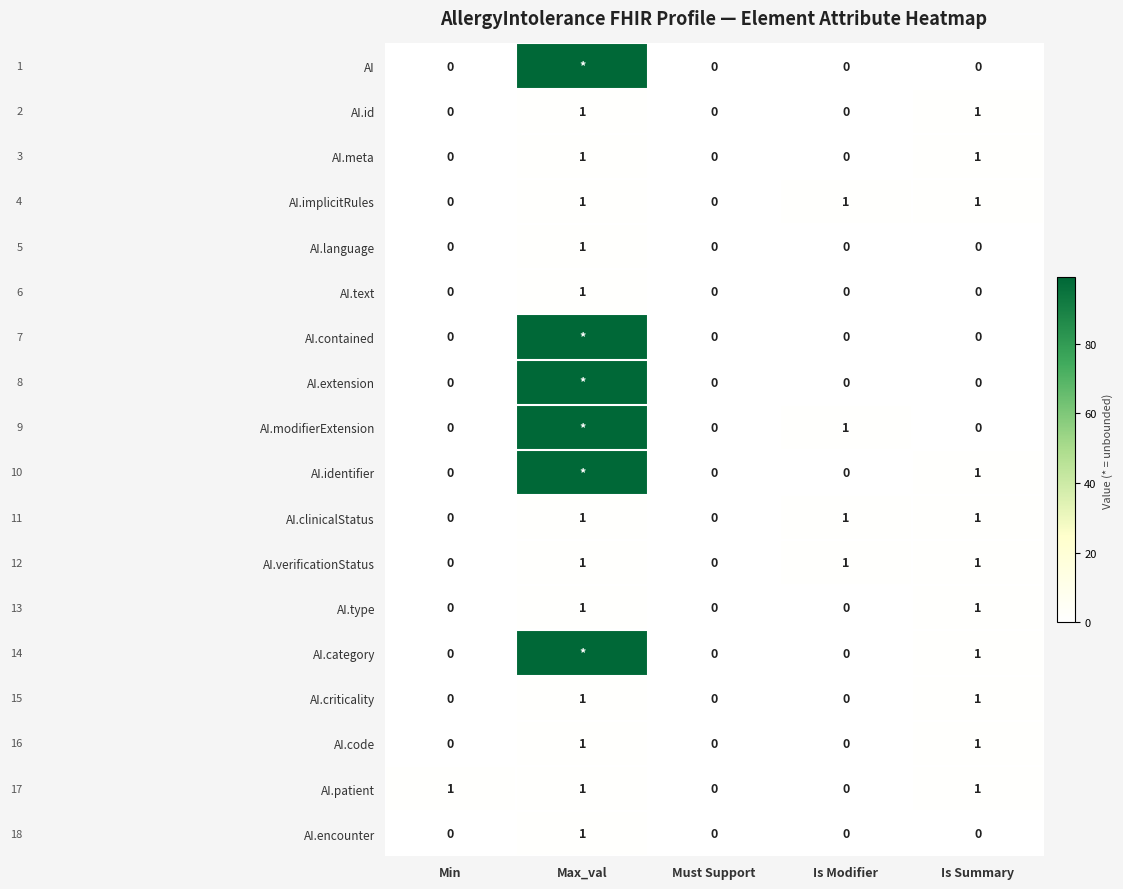

What is the total value across all series at Is Modifier?

4